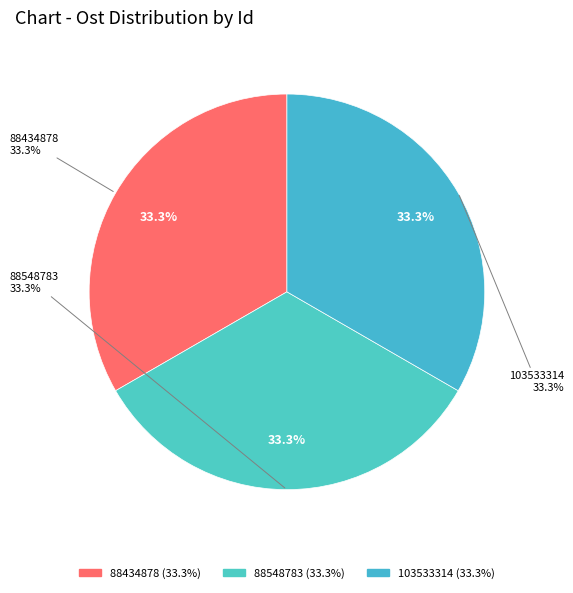

What percentage is the 103533314 slice, to the nearest percent?

33%